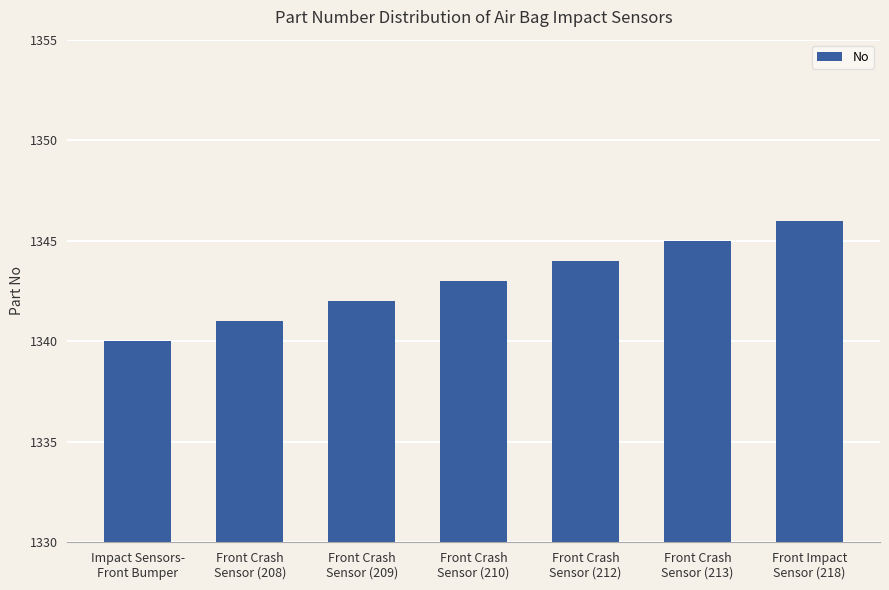

What is the difference between the second highest and second lowest values?

4